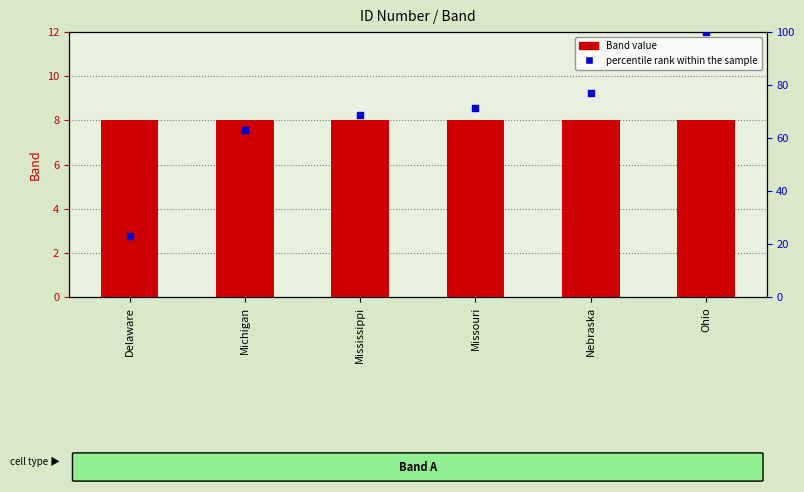

Which series reaches the maximum Y coordinate?

percentile rank within the sample